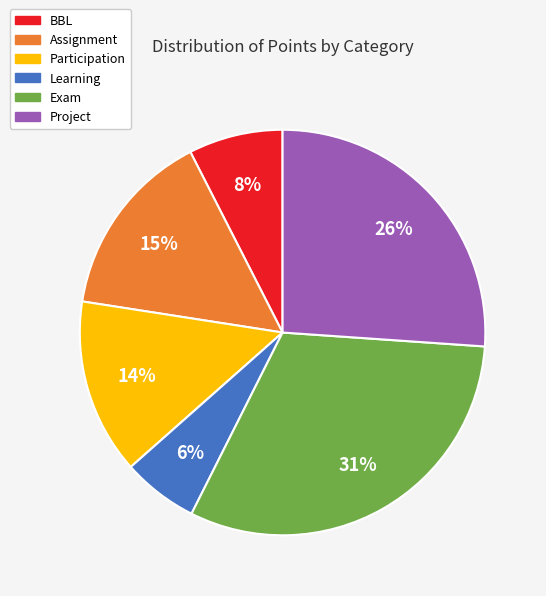

Do Project and Participation together represent more than half of the pie?

No